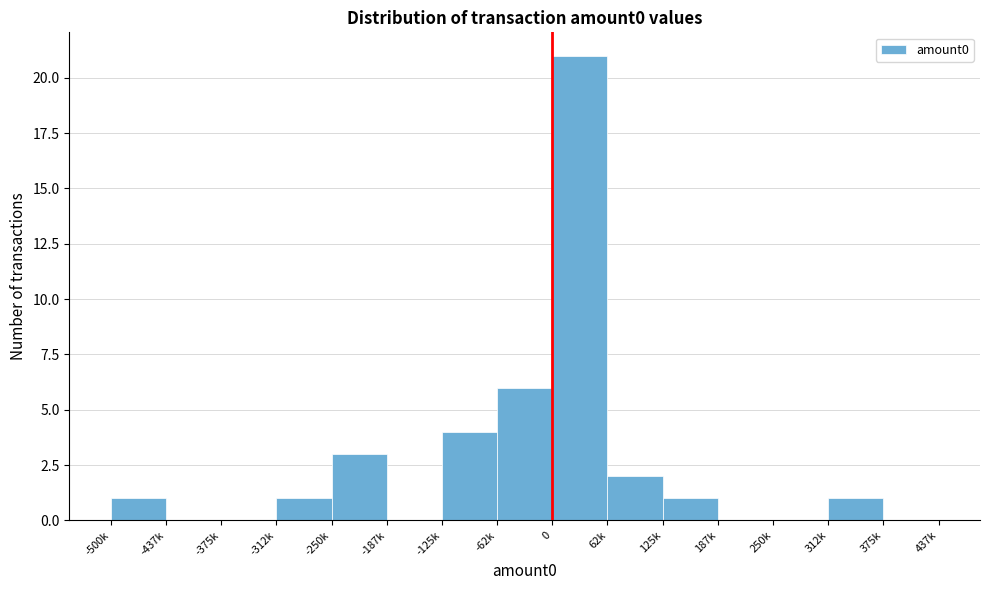

Reading left to right, what are all the values shown in this chart?

-500k=1	-437k=0	-375k=0	-312k=1	-250k=3	-187k=0	-125k=4	-62k=6	0=21	62k=2	125k=1	187k=0	250k=0	312k=1	375k=0